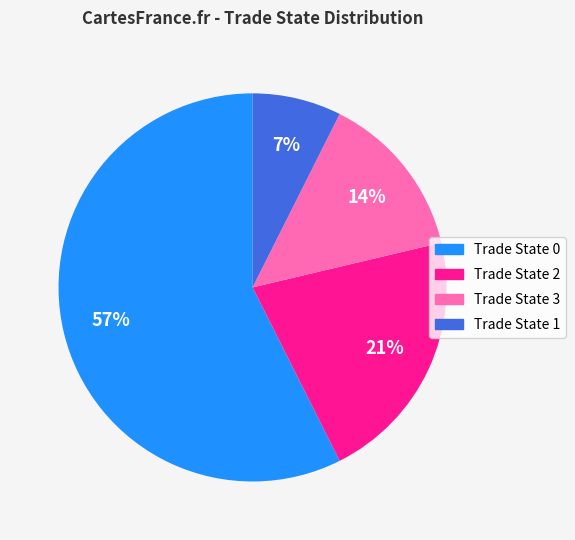

Does any single category account for the majority?

Yes